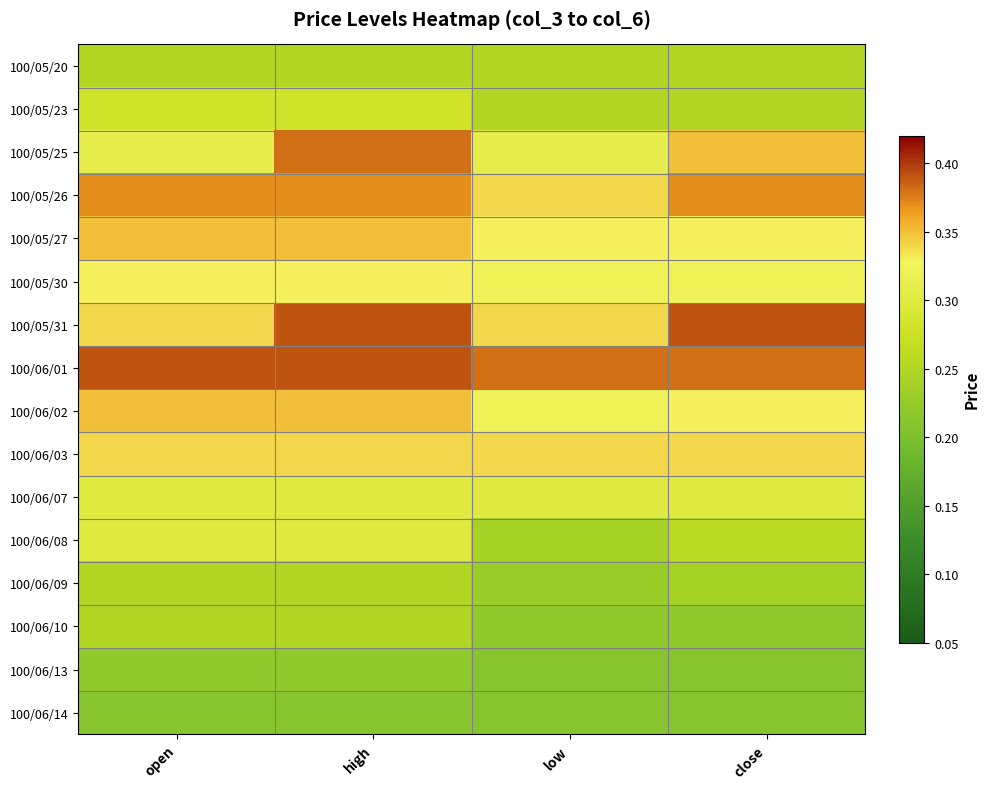

What is the maximum value shown in the chart?

0.4